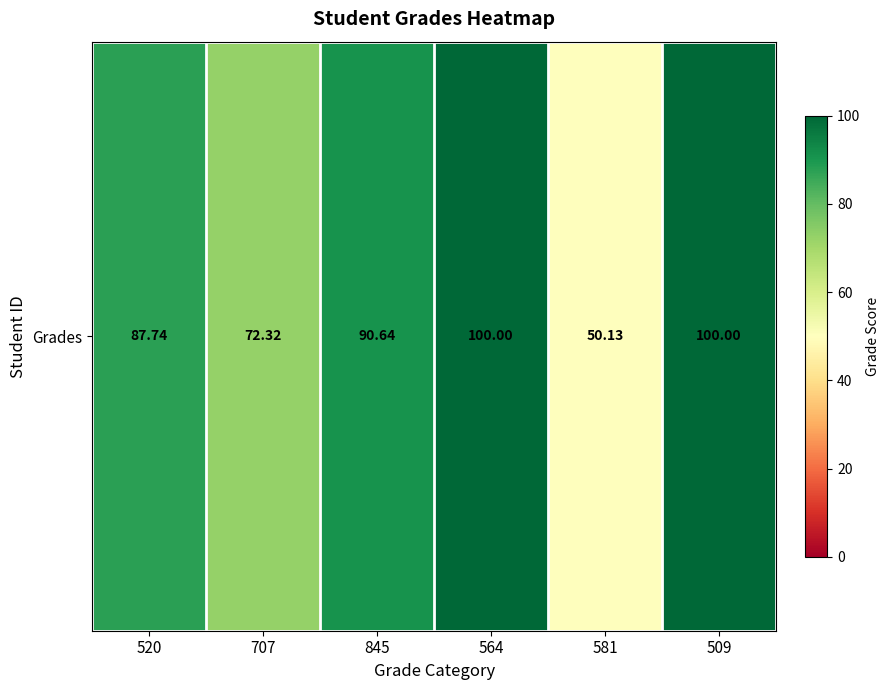

What is the minimum value shown in the chart?

50.1